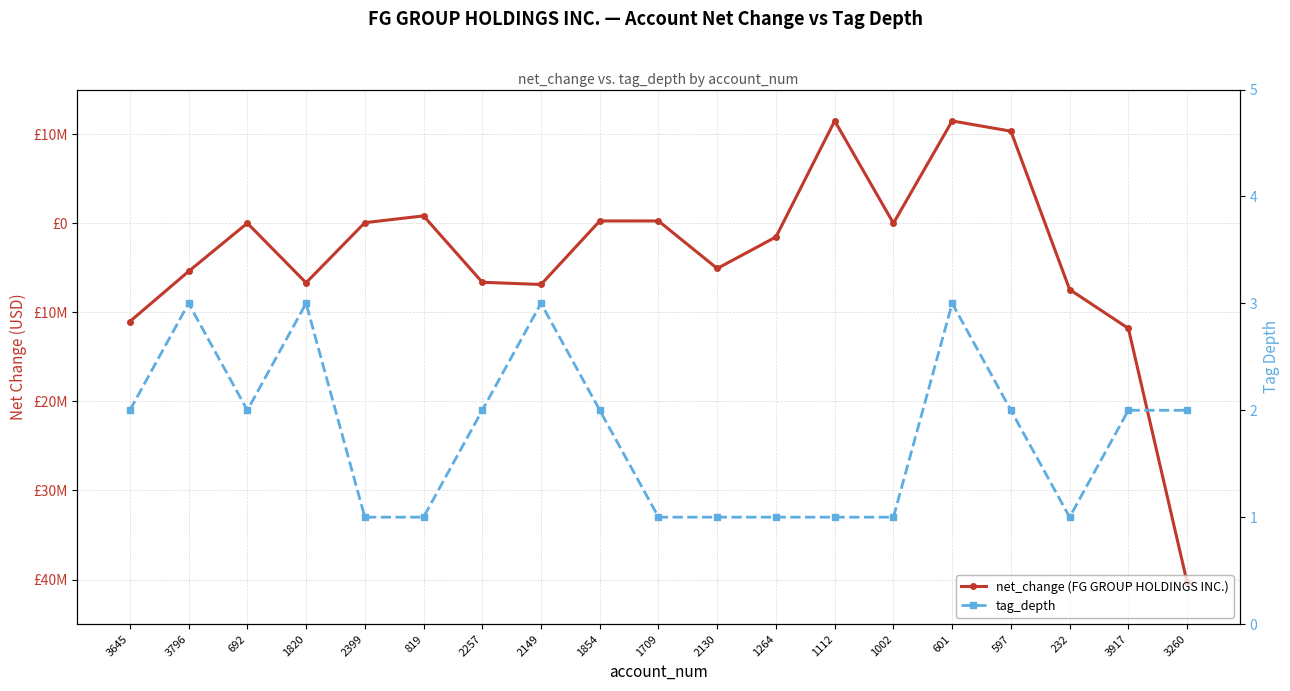

Which category has the lowest value in the net_change (FG GROUP HOLDINGS INC.) series?

3260